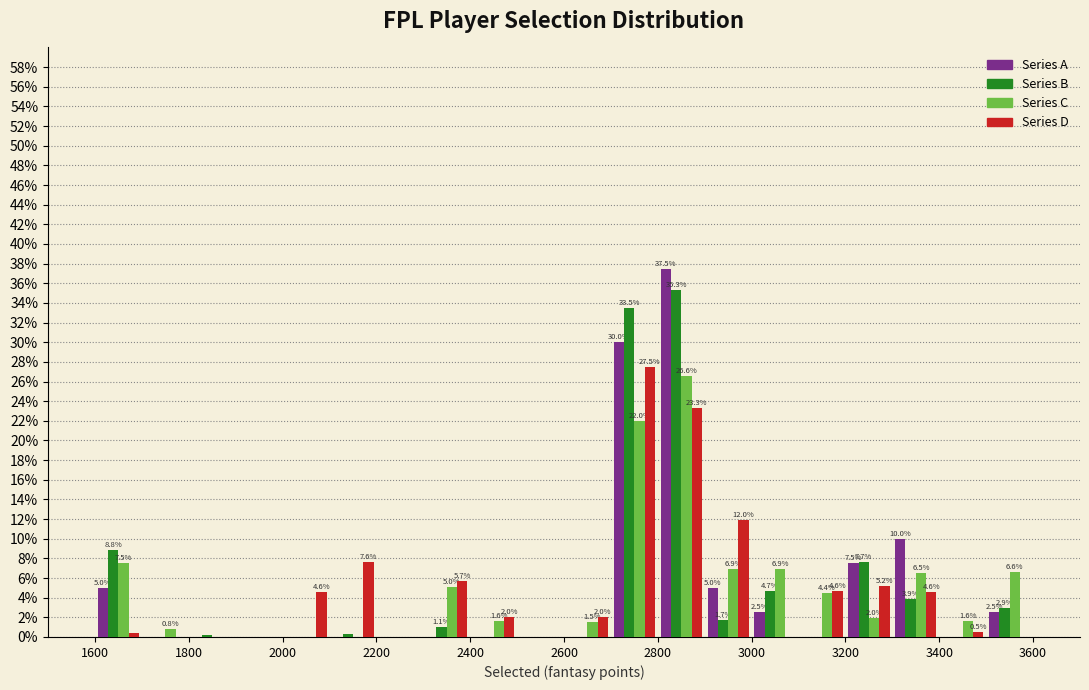

In the Series B series, which range on the x-axis has the tallest bar?

2800 to 2900